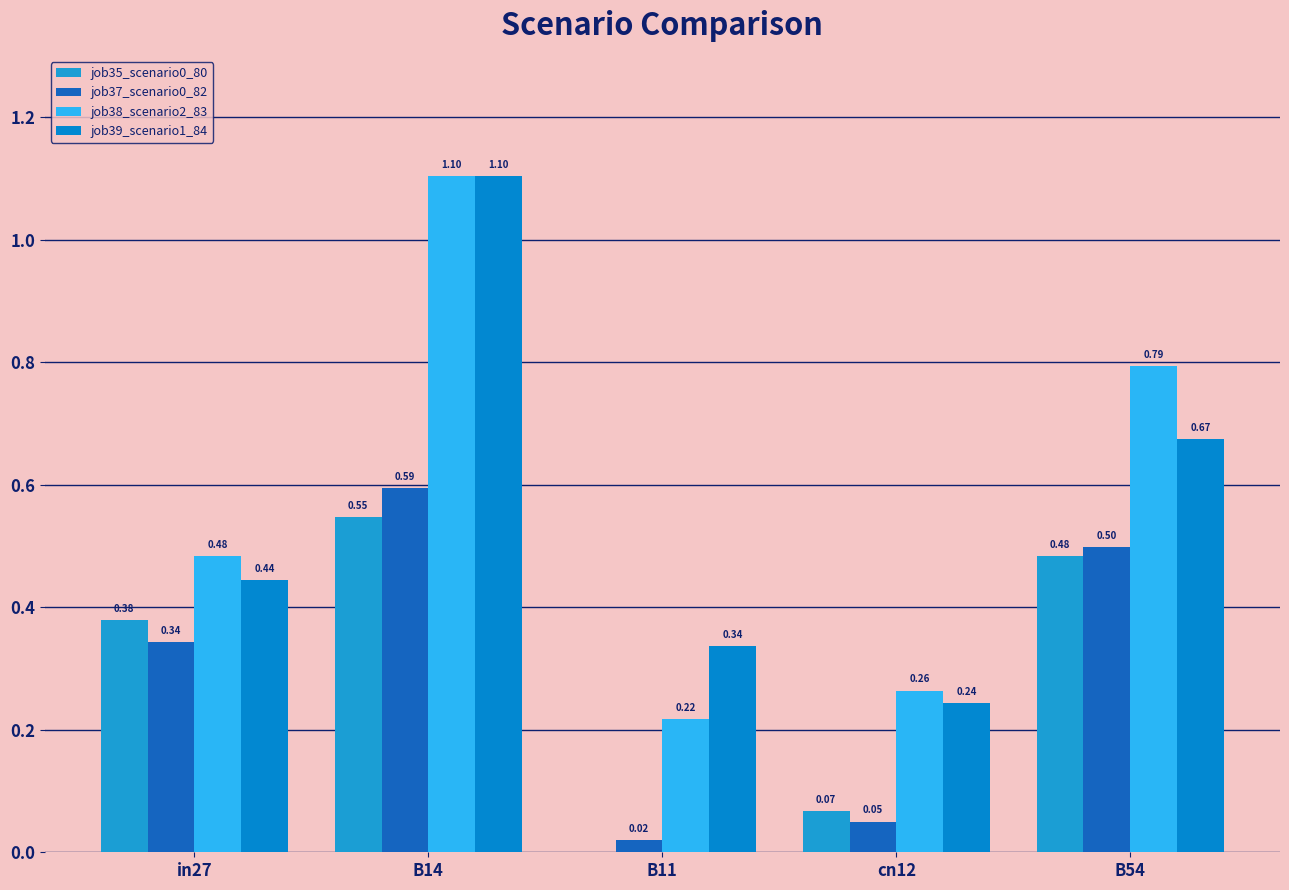

At which category is the sum across all series the highest?

B14